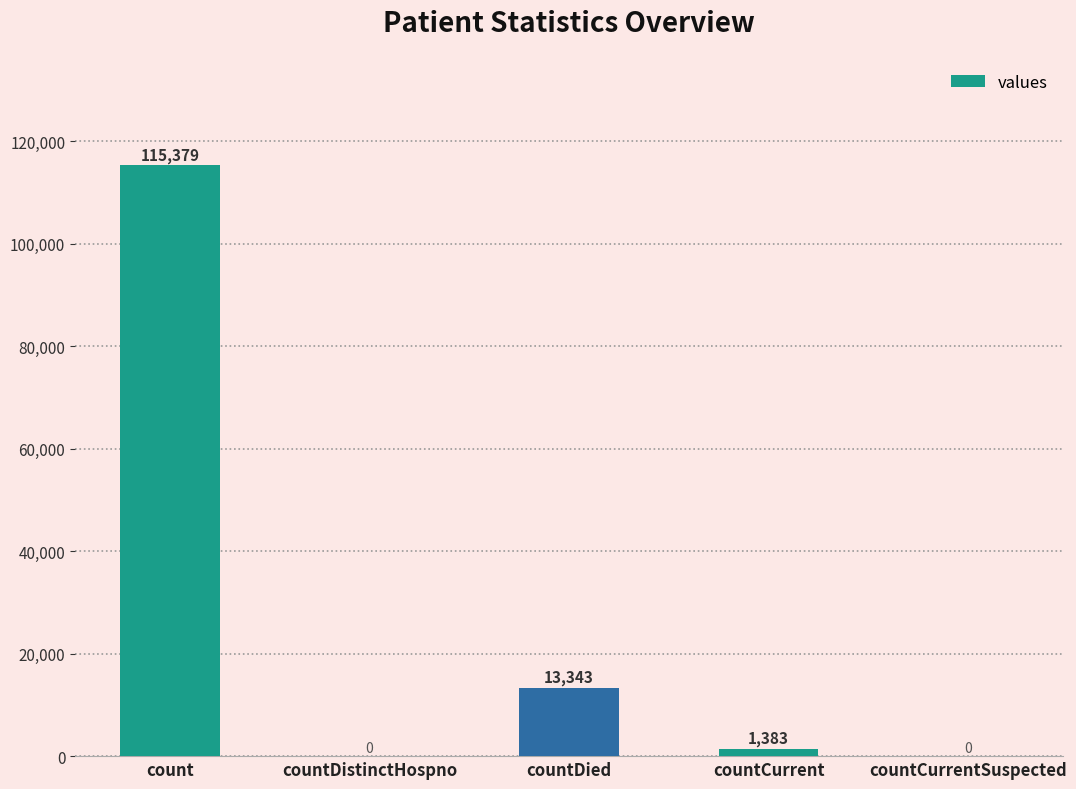

What is the sum of all values?

130105